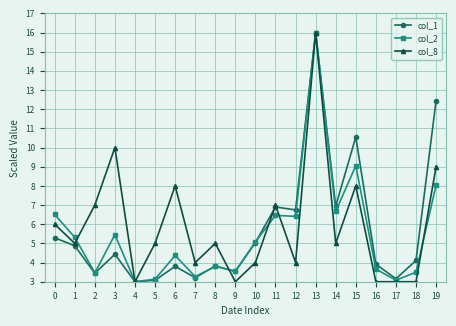

True or false: col_8 has a value of 3.2 at 19.

False